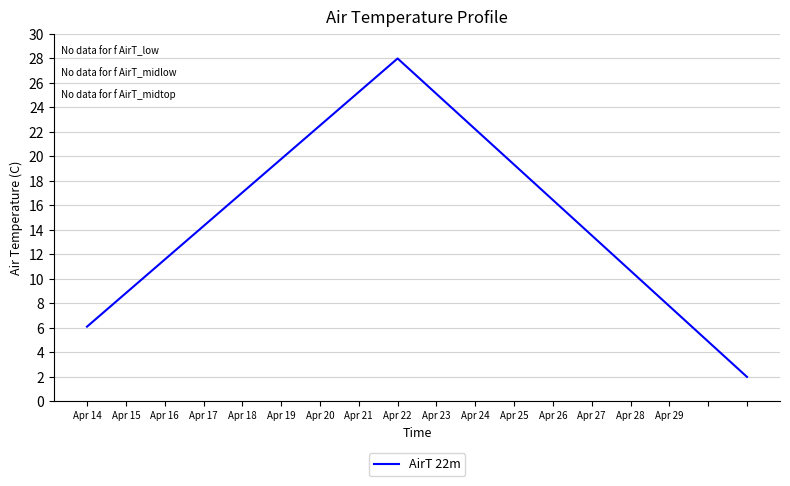

What is the minimum value shown in the chart?

2.0